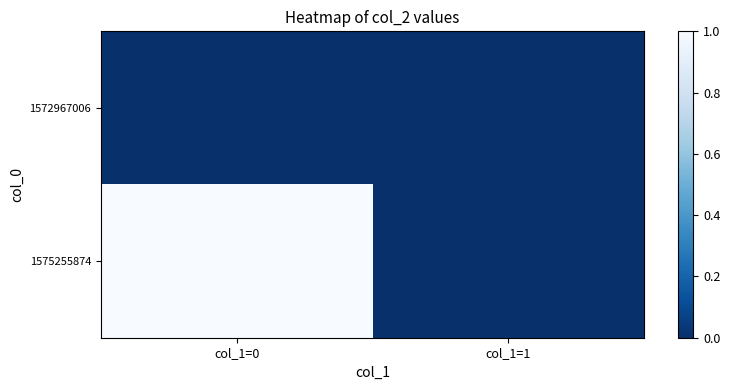

At col_1=1, list the series in order from largest to smallest.

1572967006, 1575255874